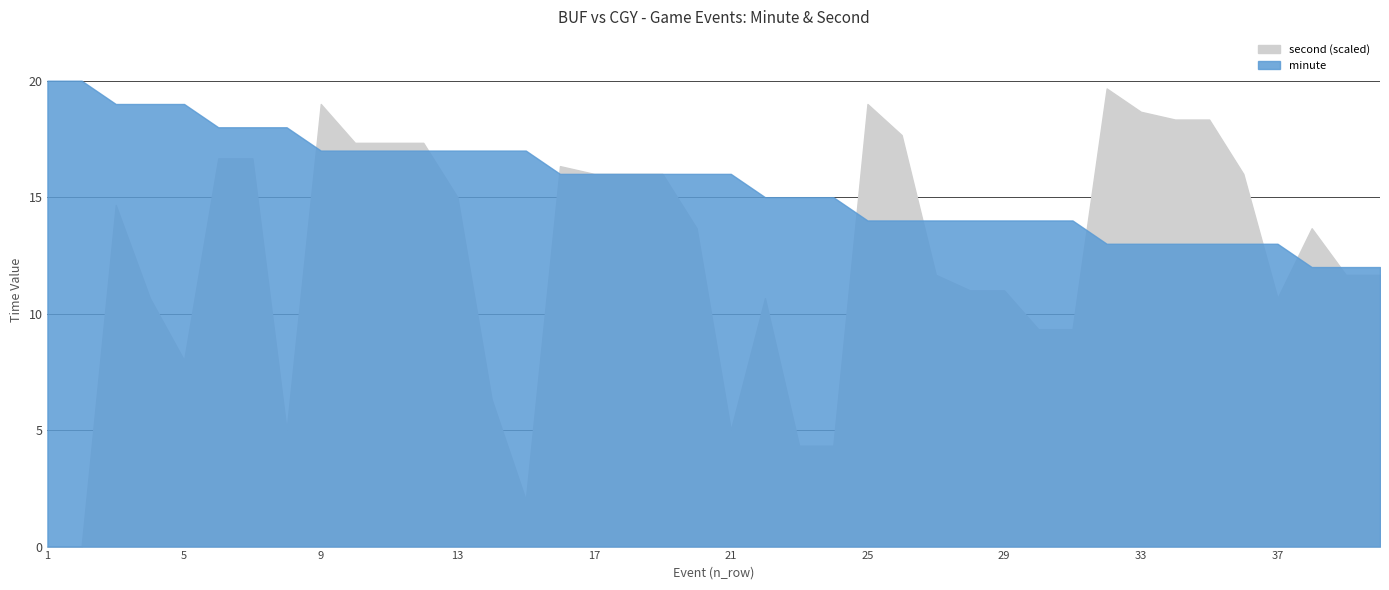

True or false: second and minute intersect in this chart.

True